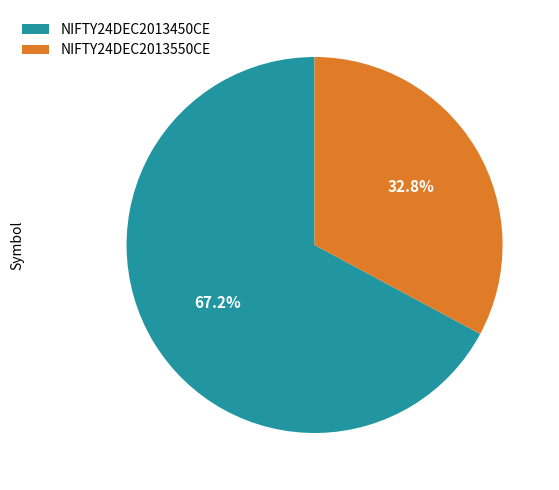

Rank the categories by value from highest to lowest.

NIFTY24DEC2013450CE, NIFTY24DEC2013550CE